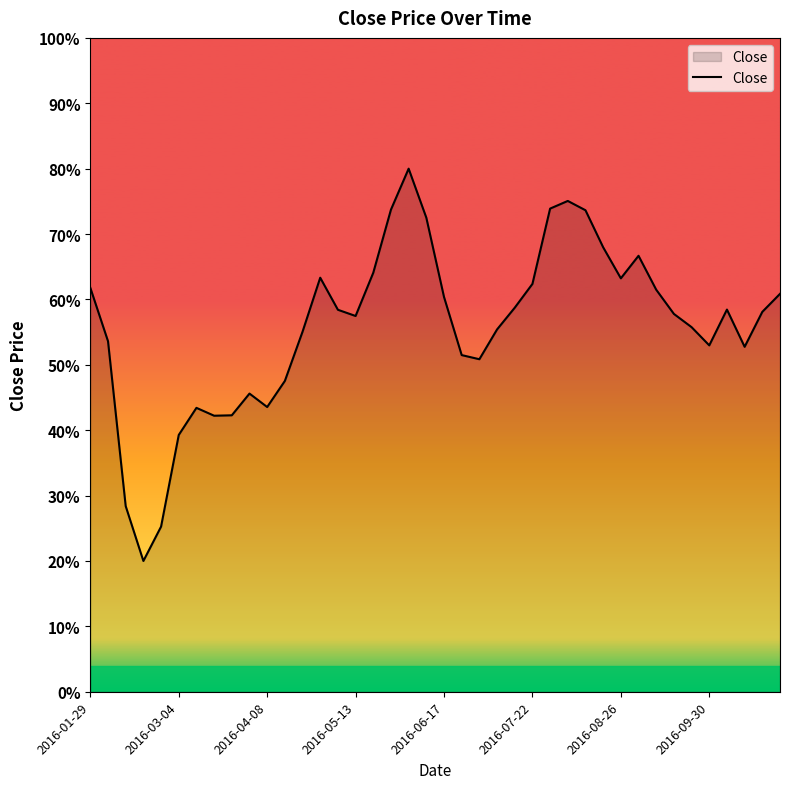

What is the minimum value shown in the chart?

20.0